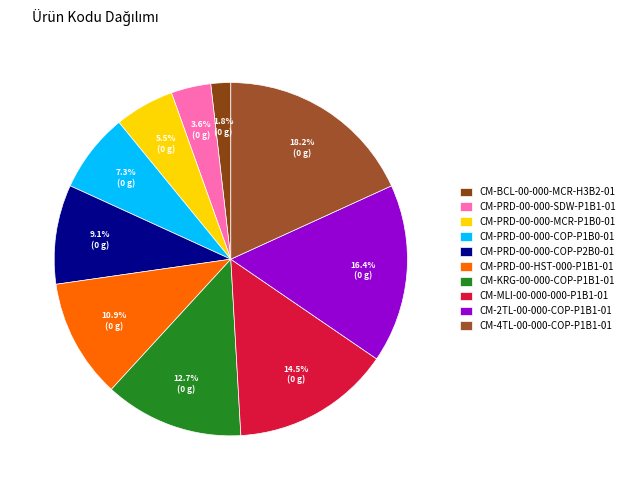

What percentage is the CM-PRD-00-HST-000-P1B1-01 slice, to the nearest percent?

11%